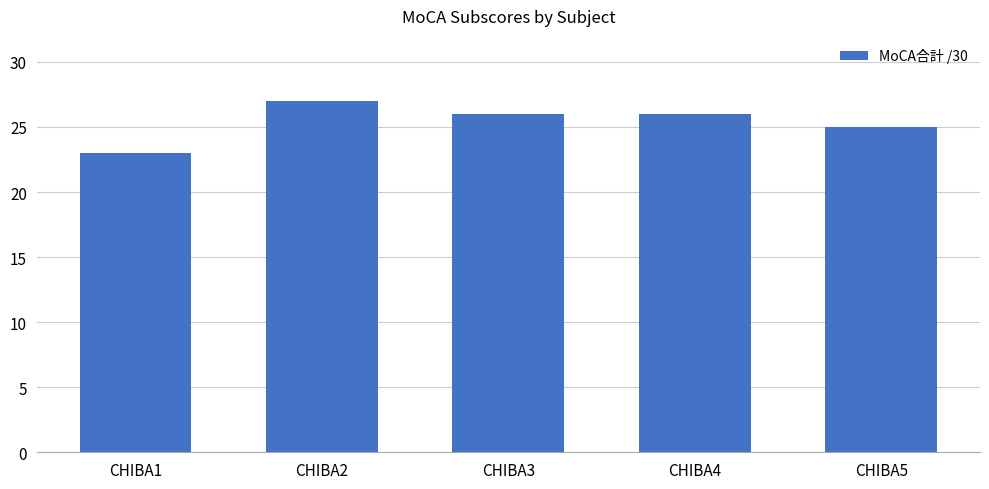

Count the number of data series in this chart.

1